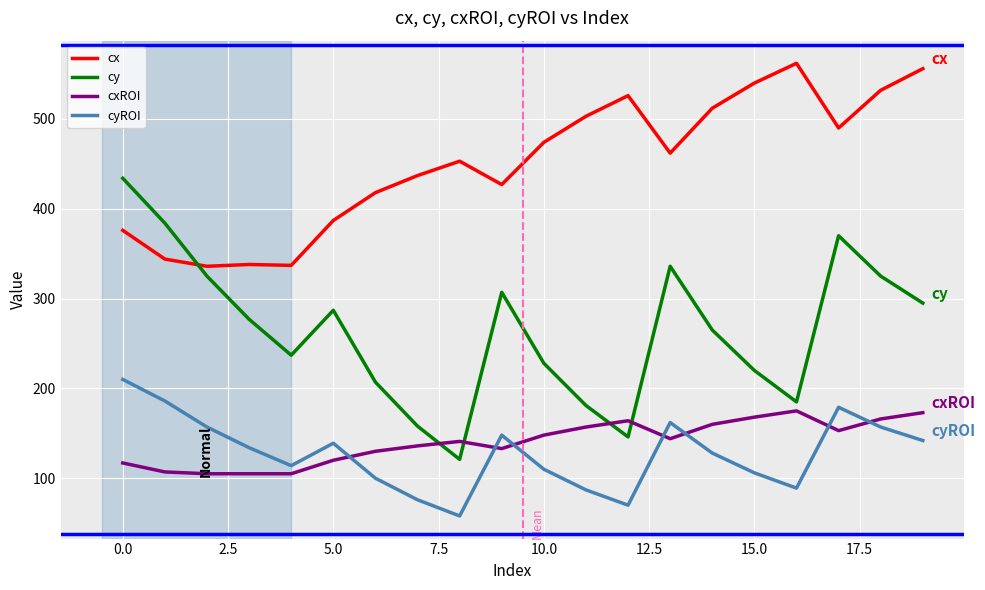

What is the difference between the maximum and minimum values in the cyROI series?

152